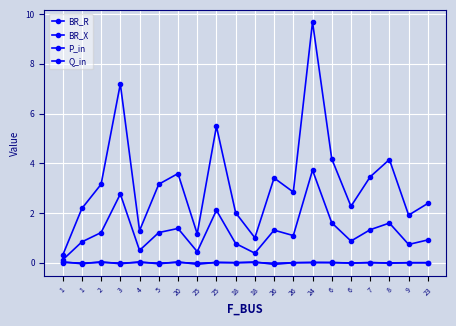

What is the difference between the BR_X values at 4 and 1?

0.3